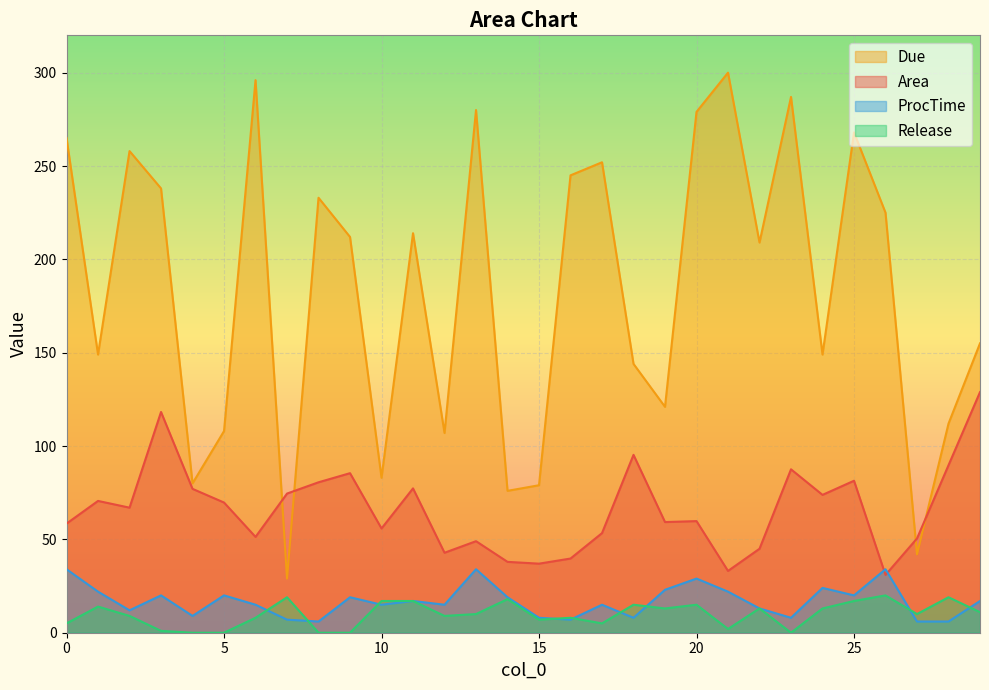

Which series has the widest spread of values?

Due